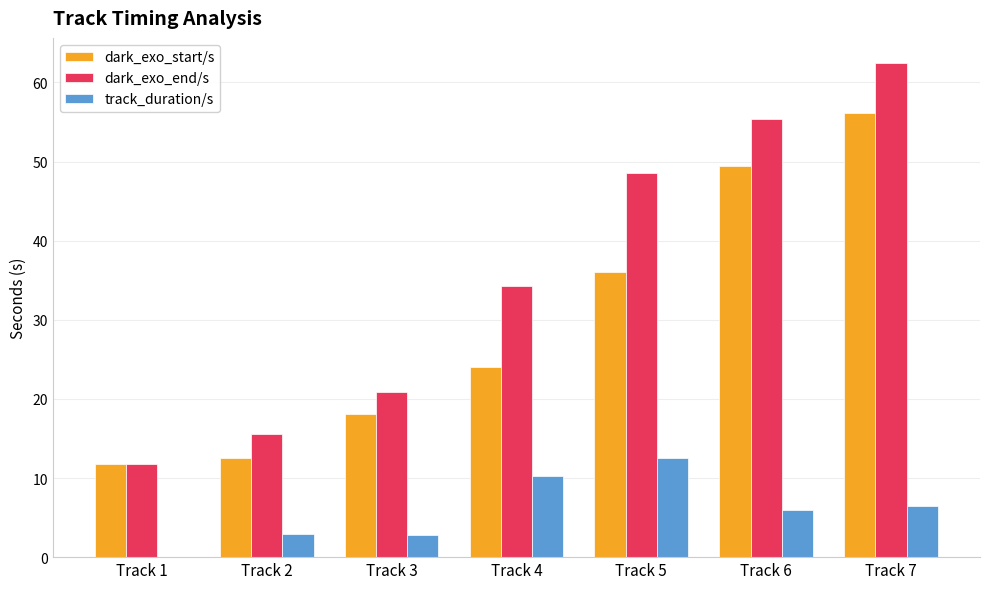

At which label does dark_exo_start/s reach its peak?

Track 7